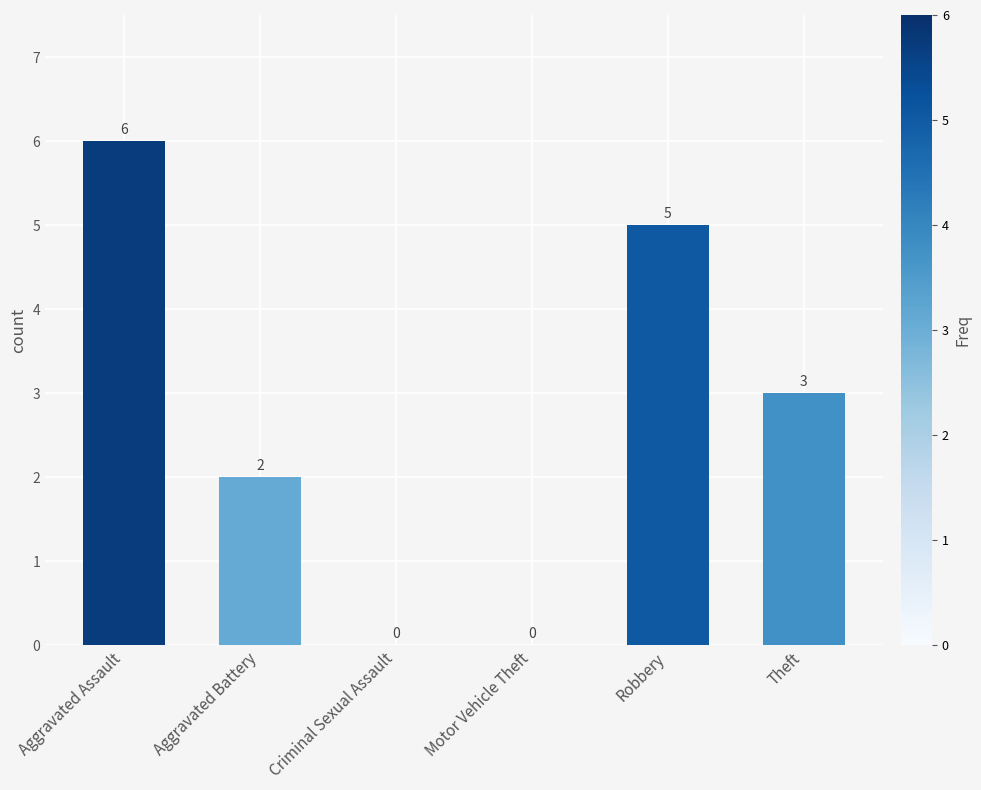

Read the value at Aggravated Battery.

2